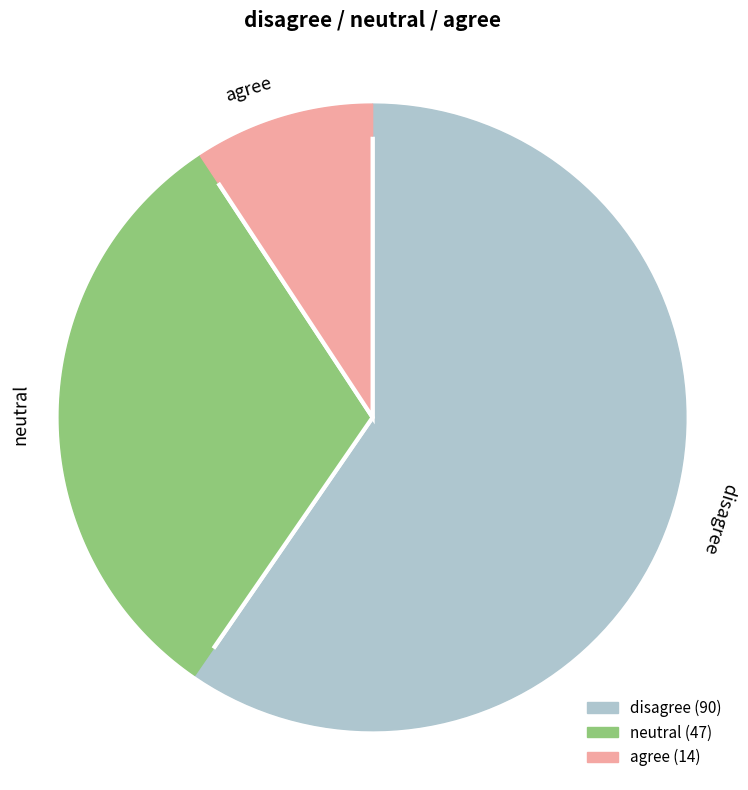

Rank the categories by value from lowest to highest.

agree, neutral, disagree